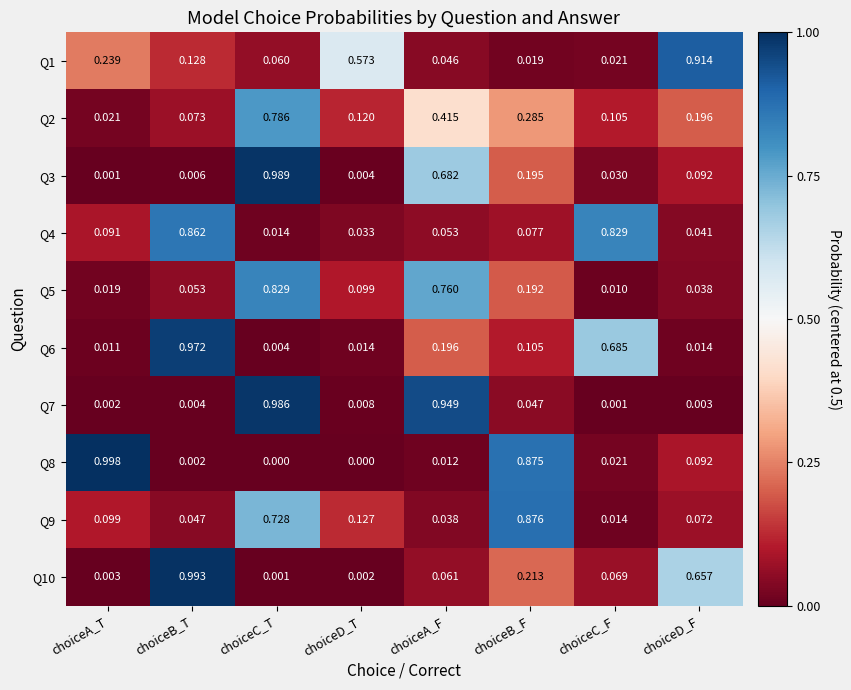

Which category has the highest value across all series?

choiceA_T